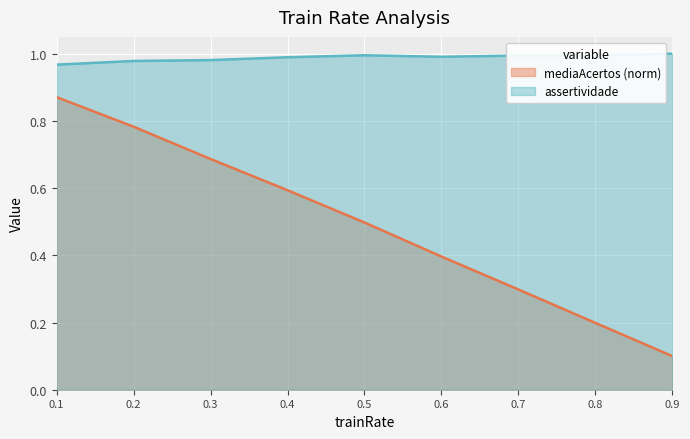

Between 0.4 and 0.9, which series saw the biggest shift?

mediaAcertos (norm)